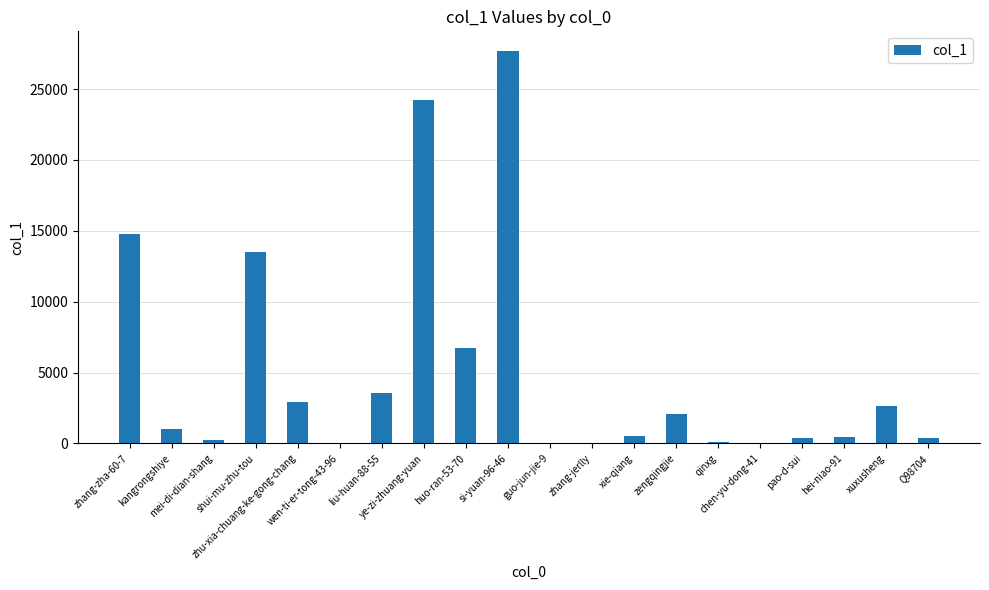

How many data points does each series have?

20